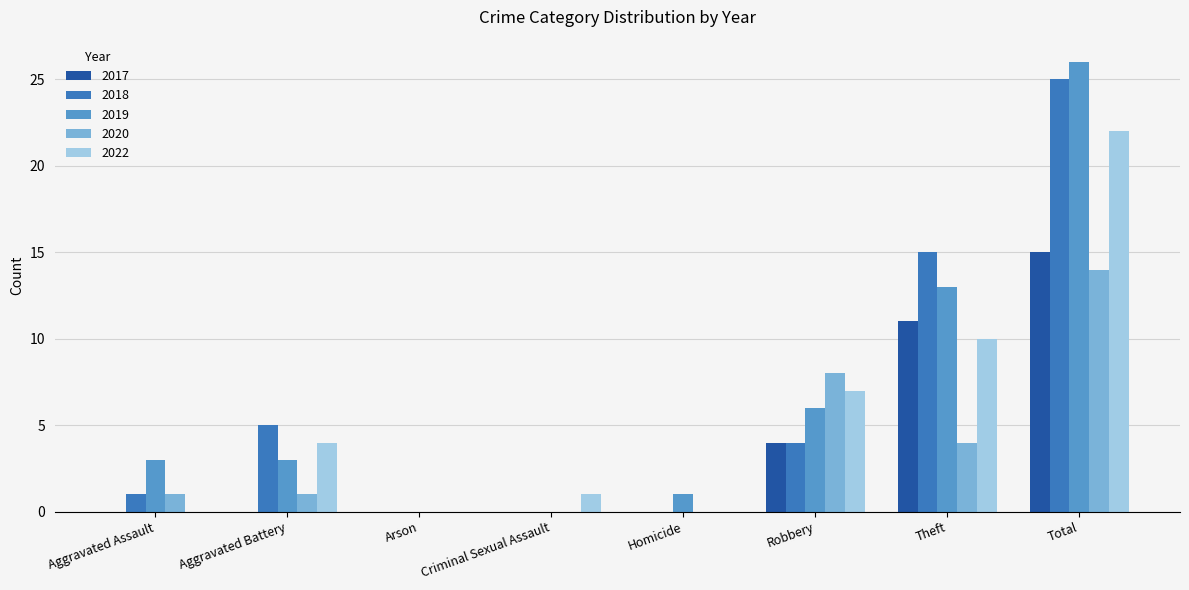

Which series changed the most between Criminal Sexual Assault and Total?

2019